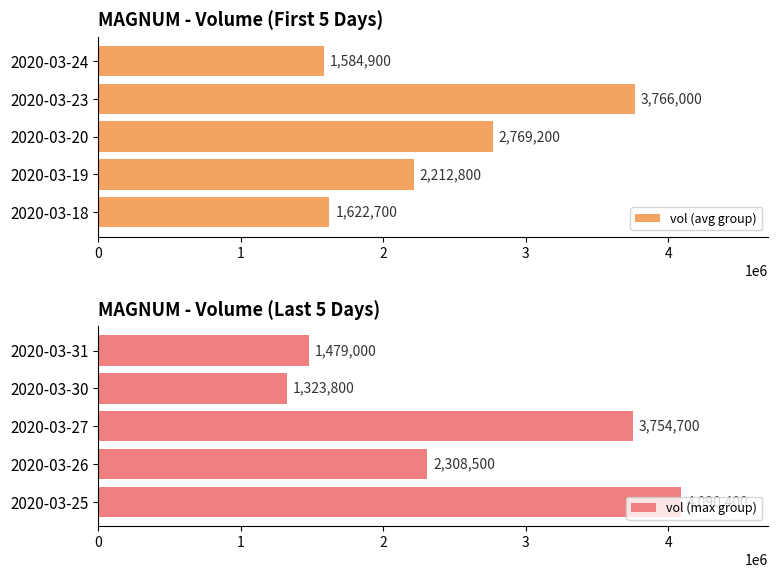

True or false: vol (max group) has a value of 3253921 at 2020-03-26.

False